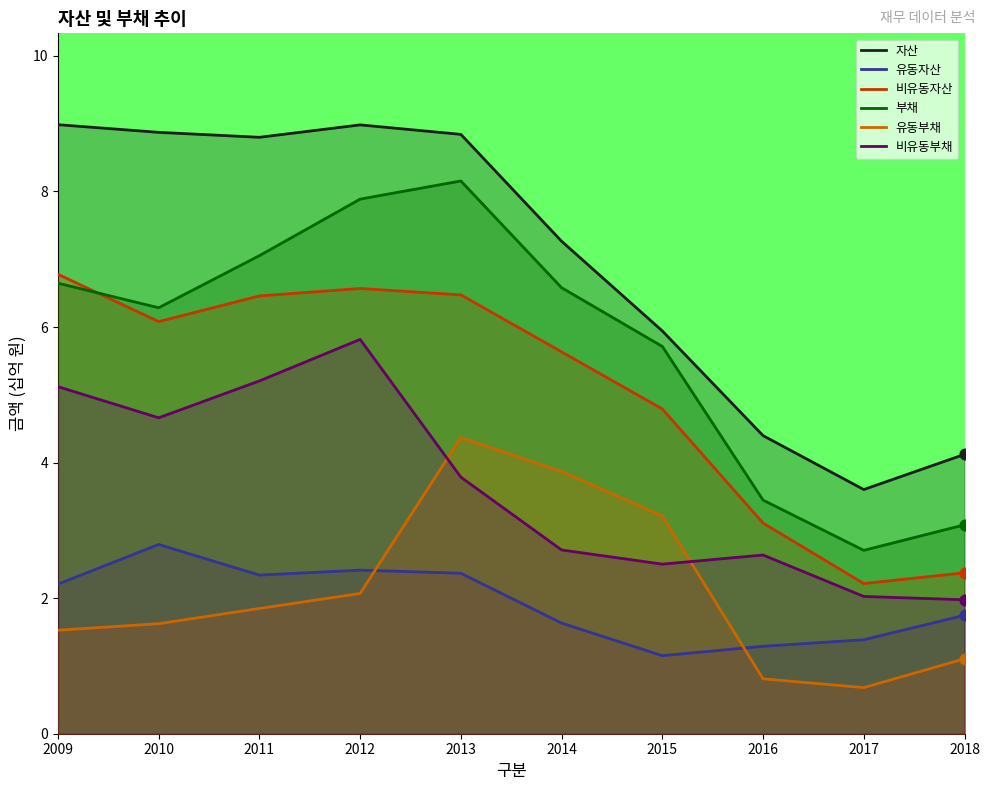

Is the value of 유동부채 at 2015 greater than the value of 자산 at 2018?

No